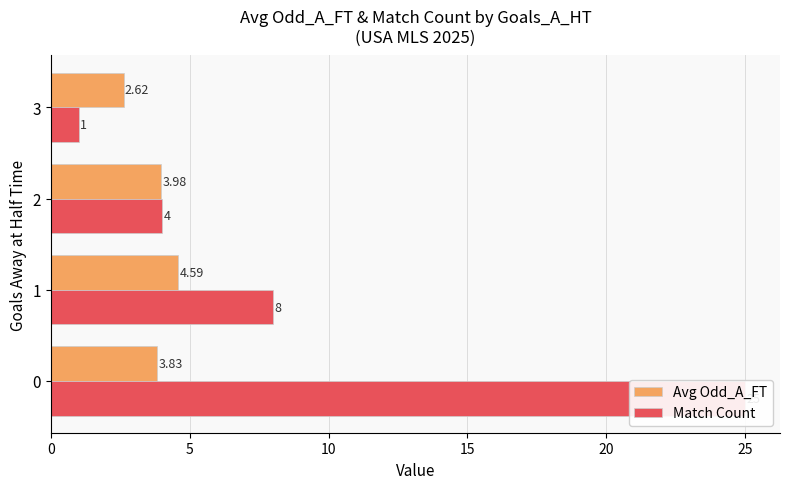

Count the number of data series in this chart.

2